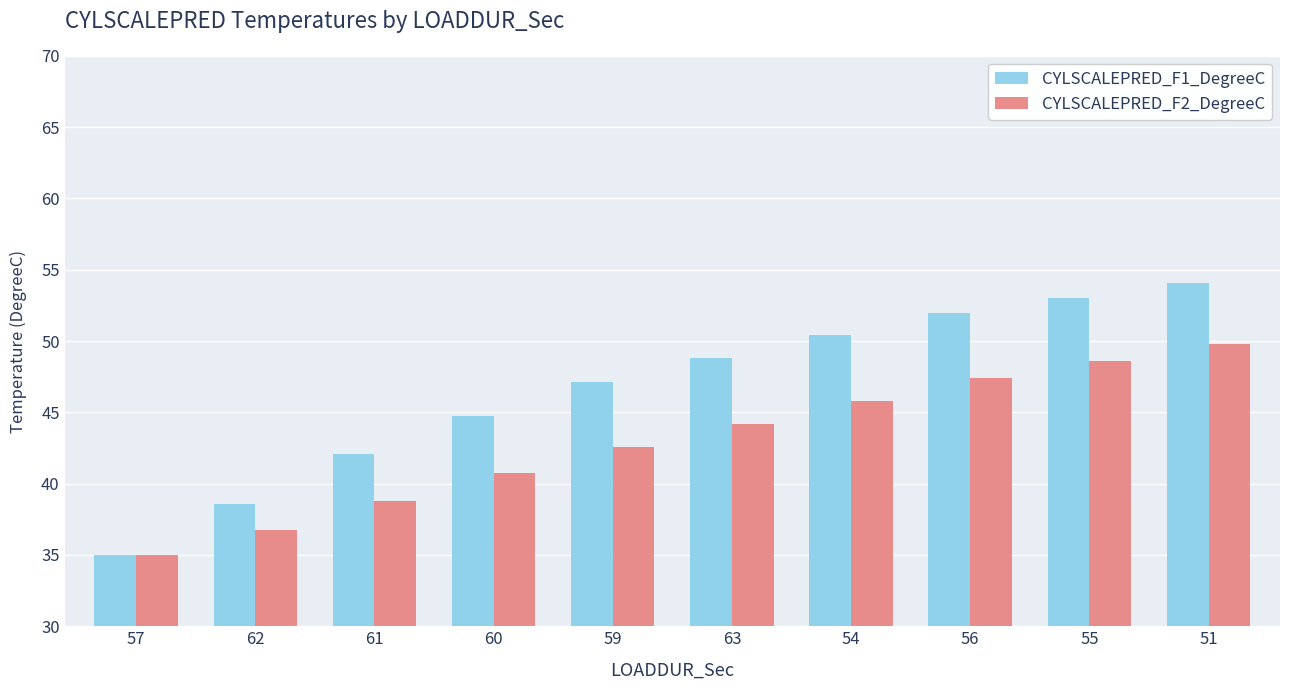

At which label does CYLSCALEPRED_F1_DegreeC first exceed 48?

63